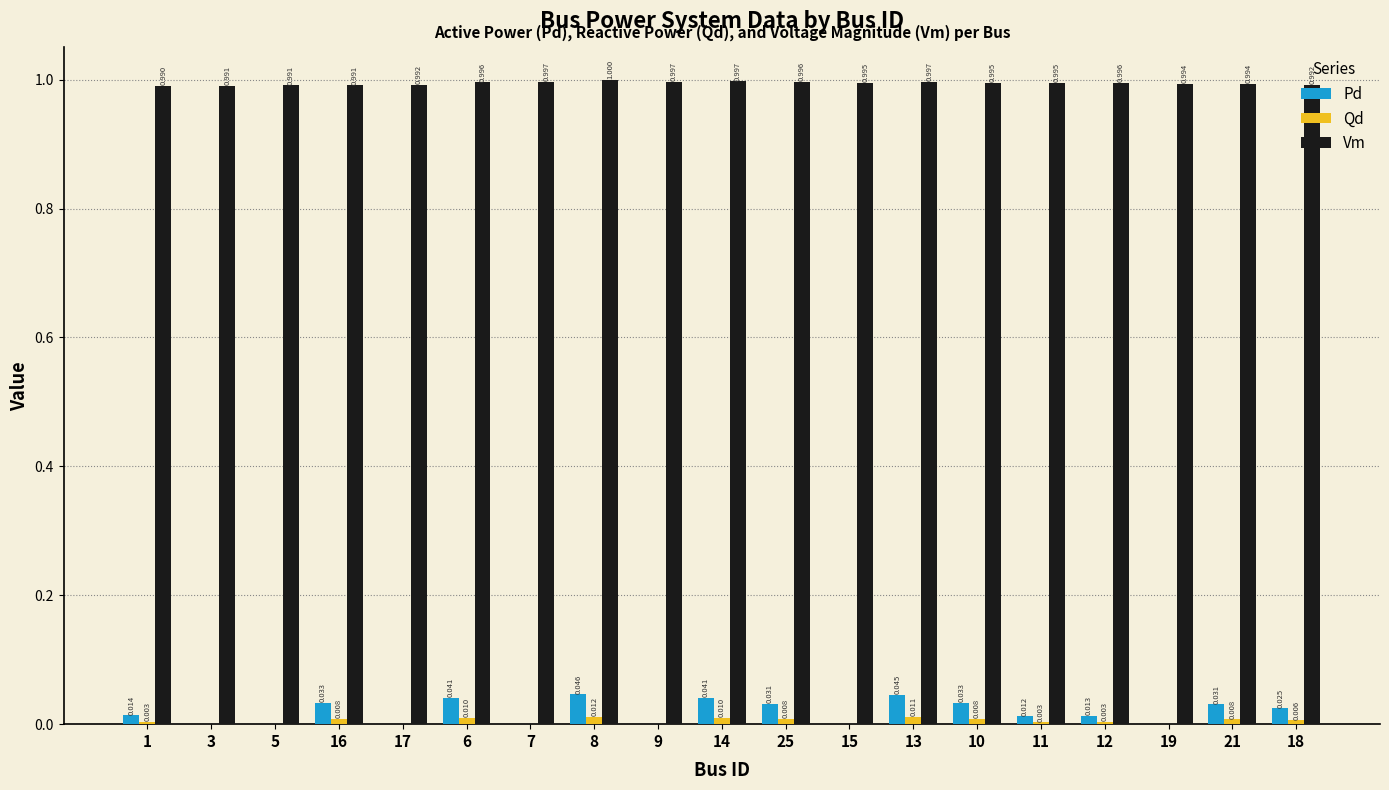

What is the total value across all series at 6?

1.0